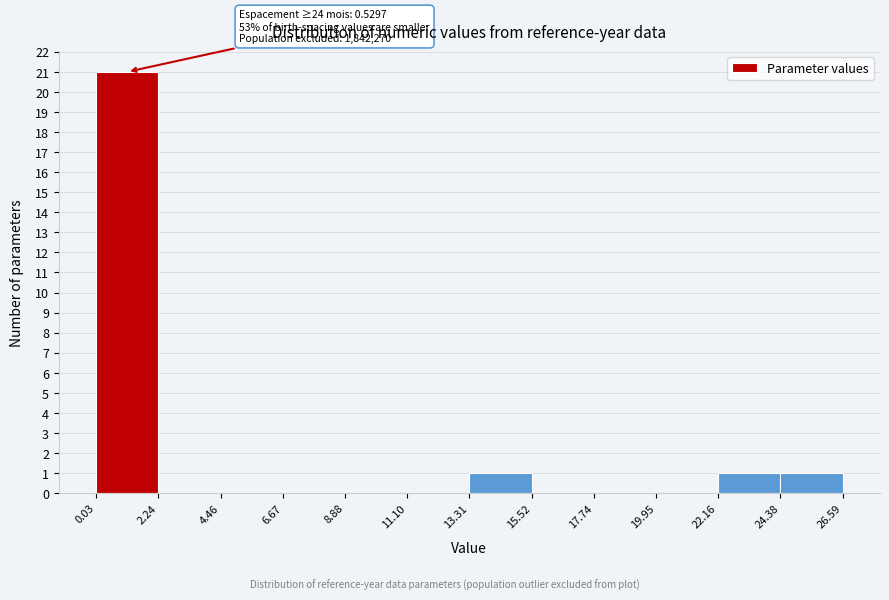

Over which range of the x-axis is the bar tallest?

0.03 to 2.24